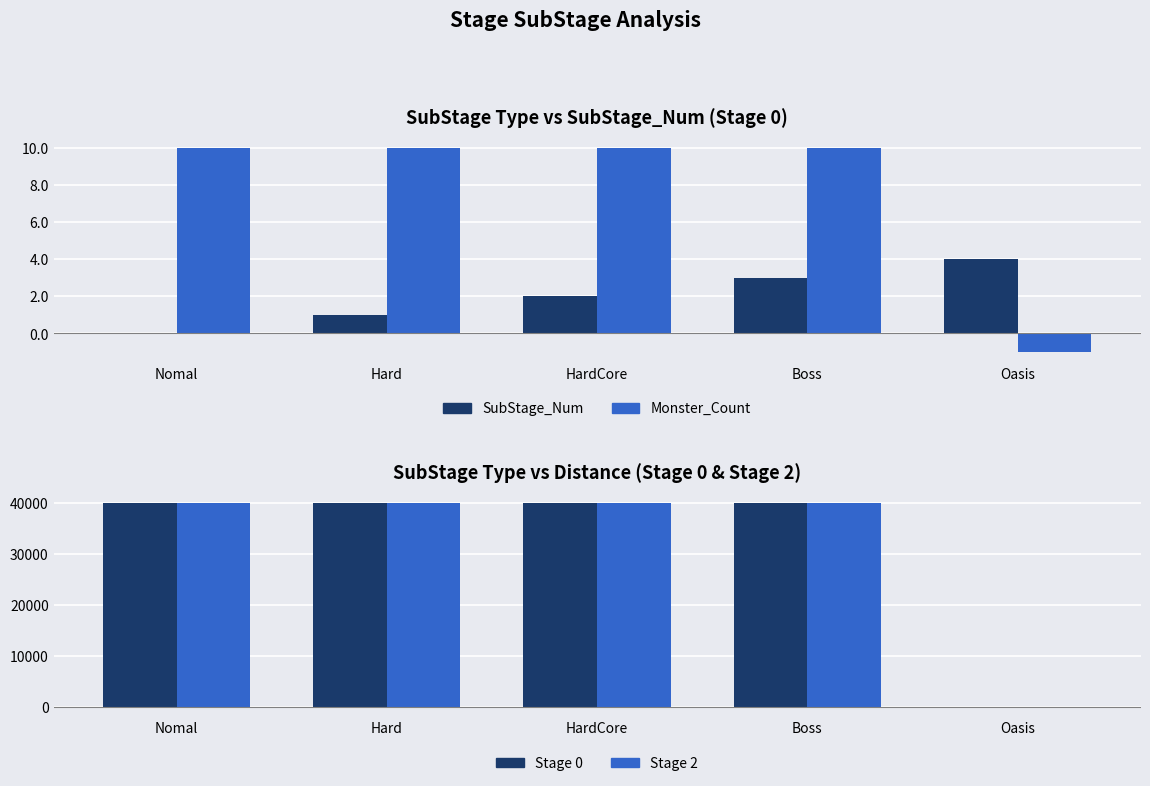

How many data points in Monster_Count are less than 10?

1